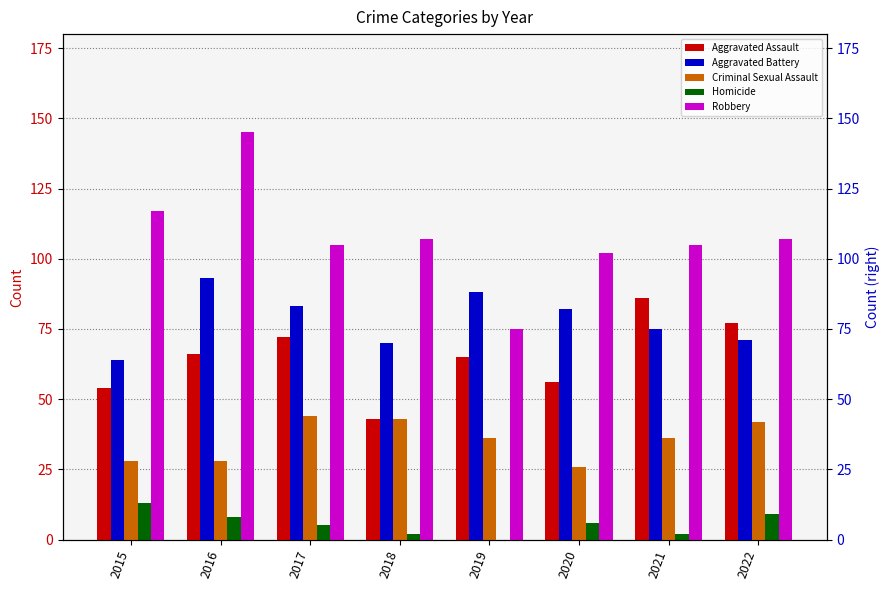

What is the maximum value for Homicide?

13